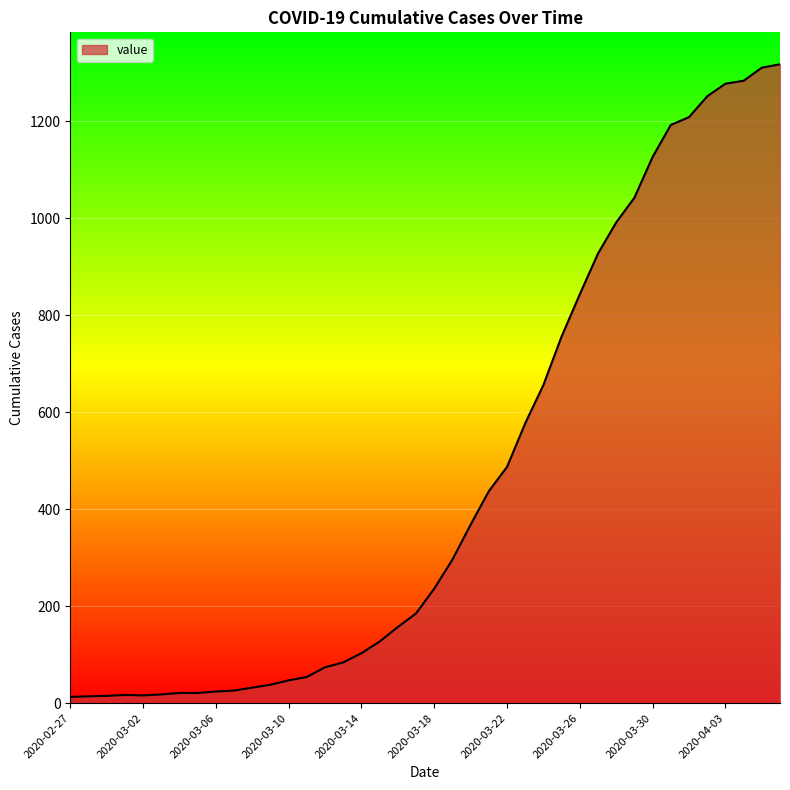

What is the difference between the maximum and minimum values?

1304